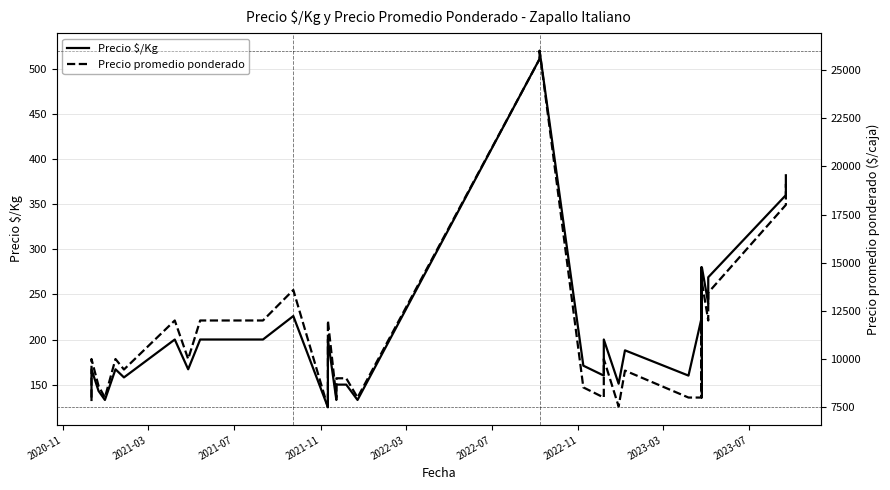

The value of Precio $/Kg at 37 is 116. True or false?

False